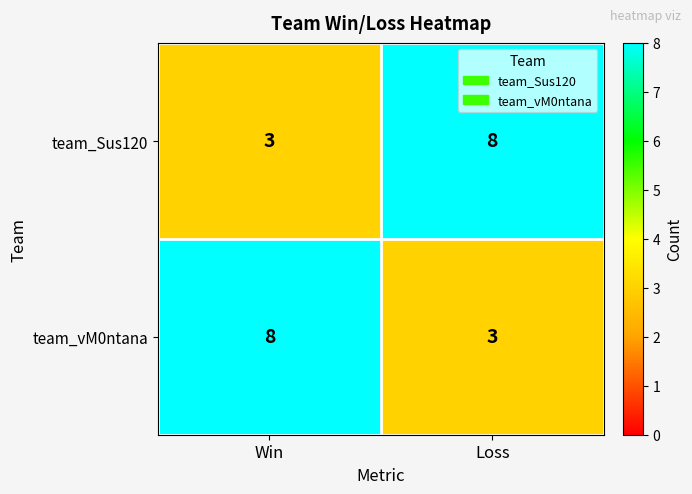

List the labels in order of team_vM0ntana value, smallest first.

Loss, Win